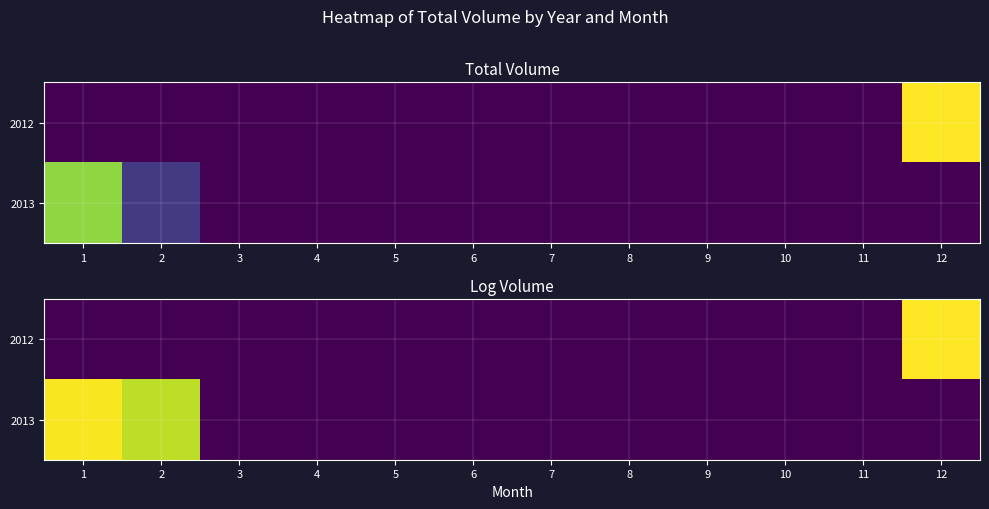

Count the number of categories in the chart.

12